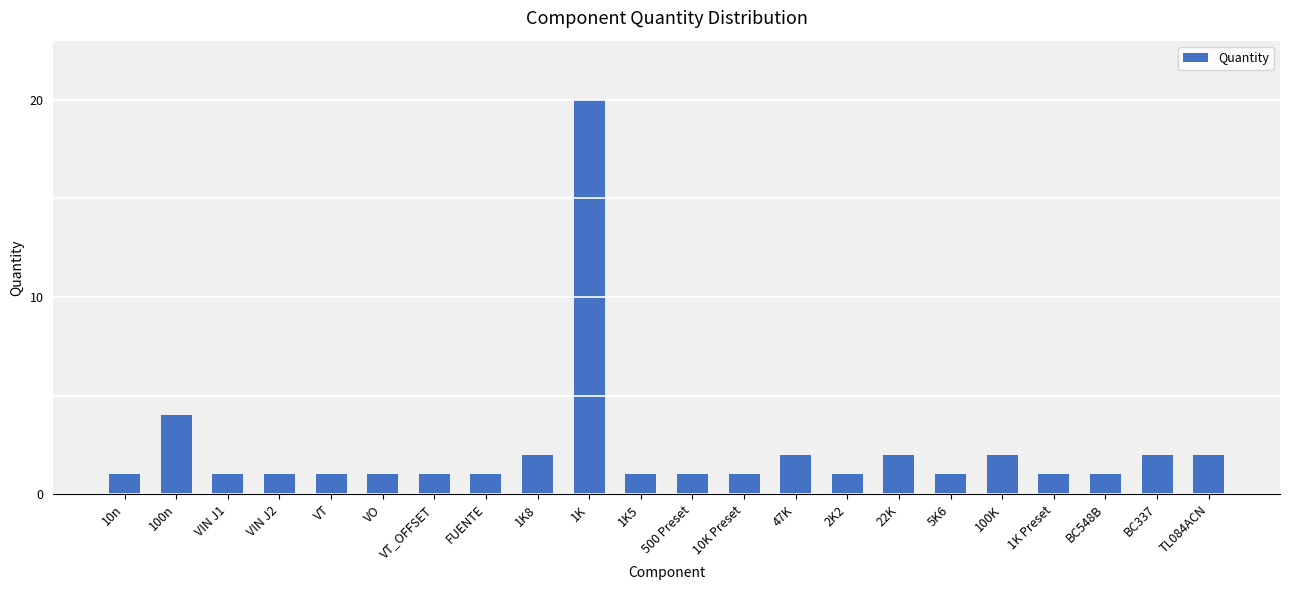

Which has a higher value, 10n or 1K?

1K